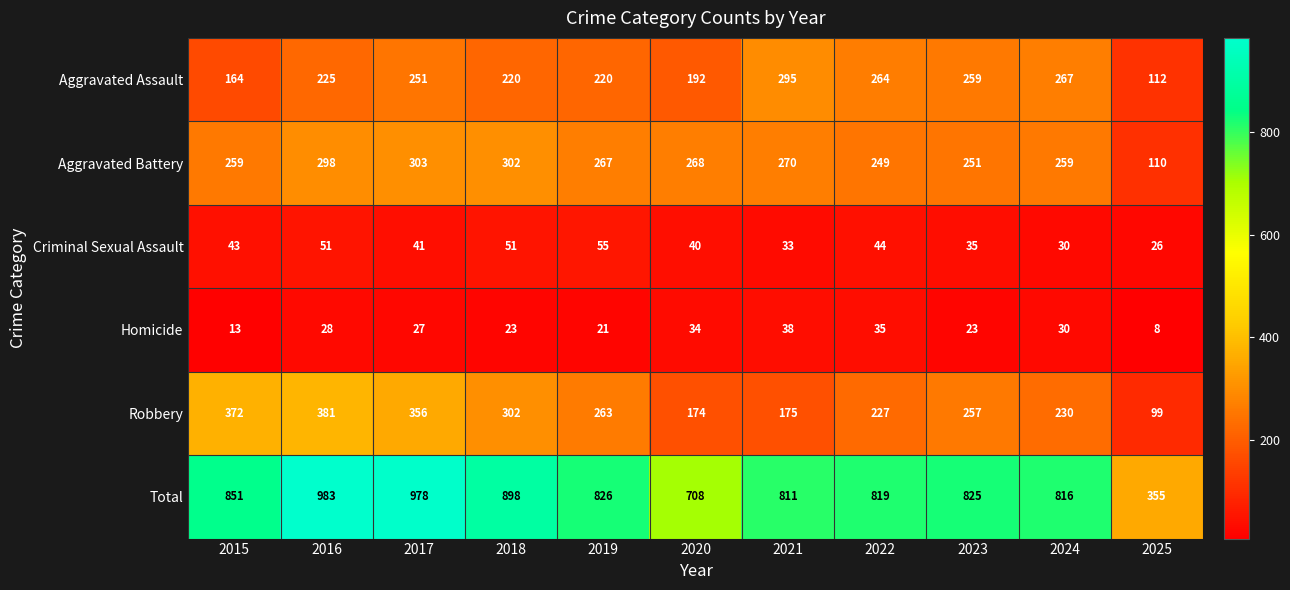

At which label does Aggravated Assault reach its peak?

2021